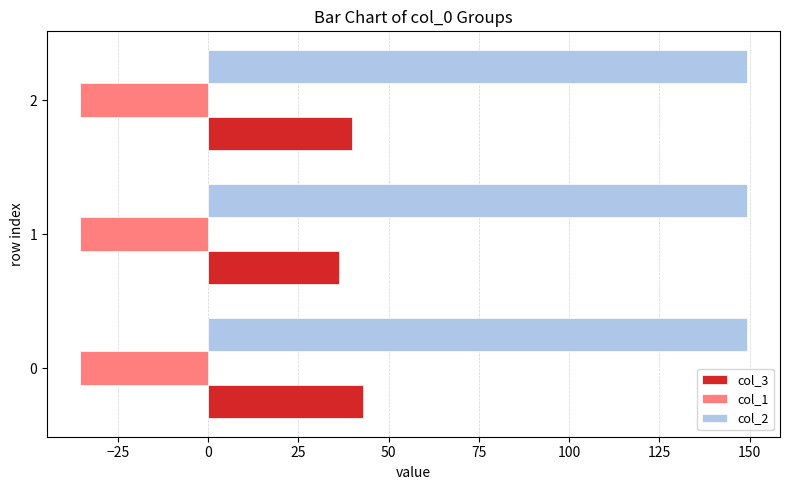

Rank the series by their maximum value, from lowest to highest.

col_1, col_3, col_2